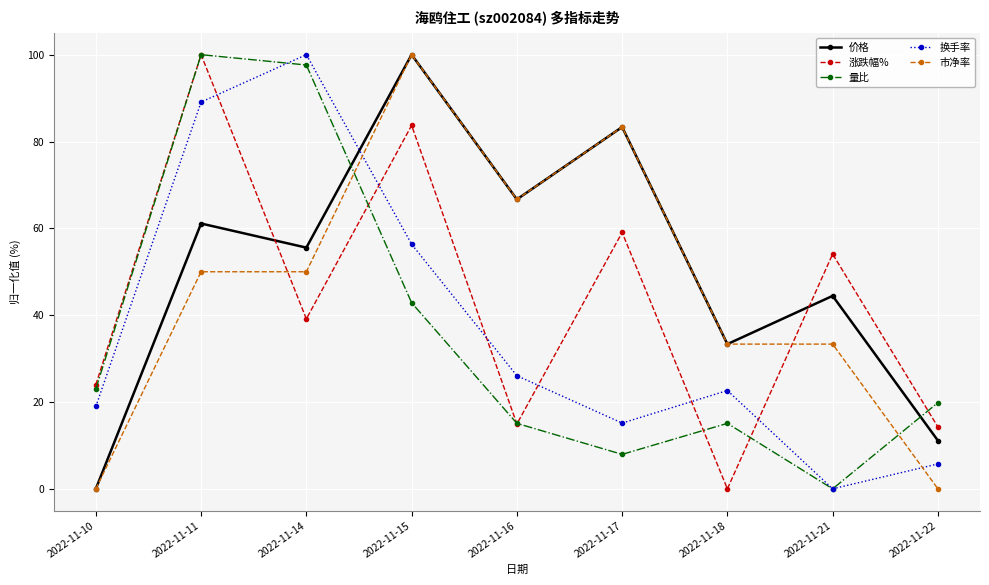

What is the difference between the maximum and second lowest values in the 换手率 series?

94.3